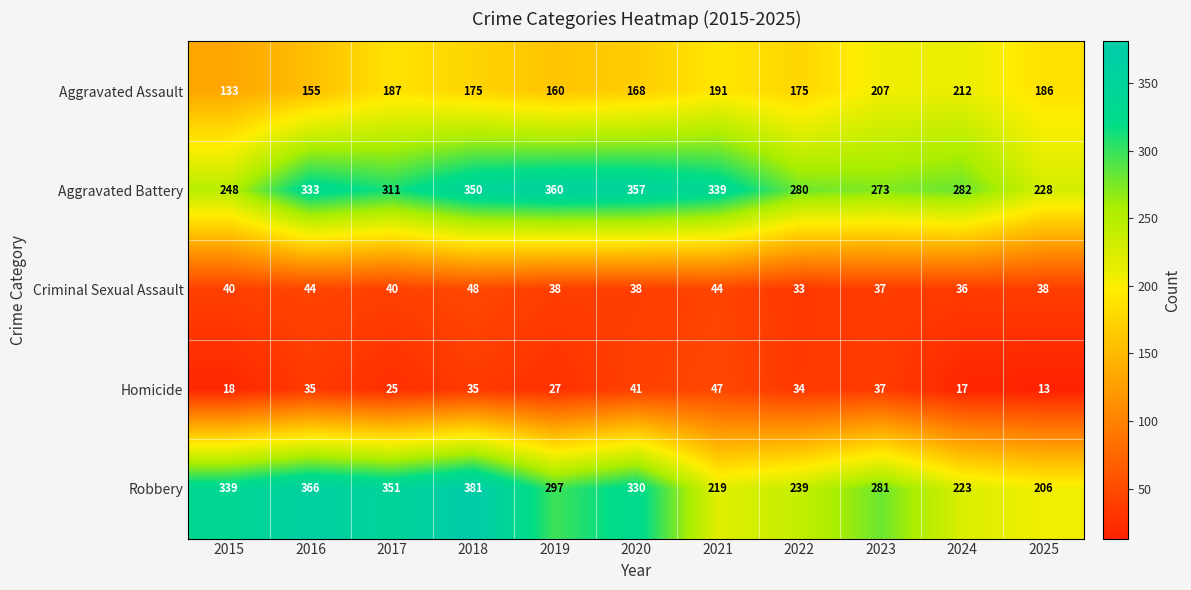

How many values in the Aggravated Battery series are below 311?

5